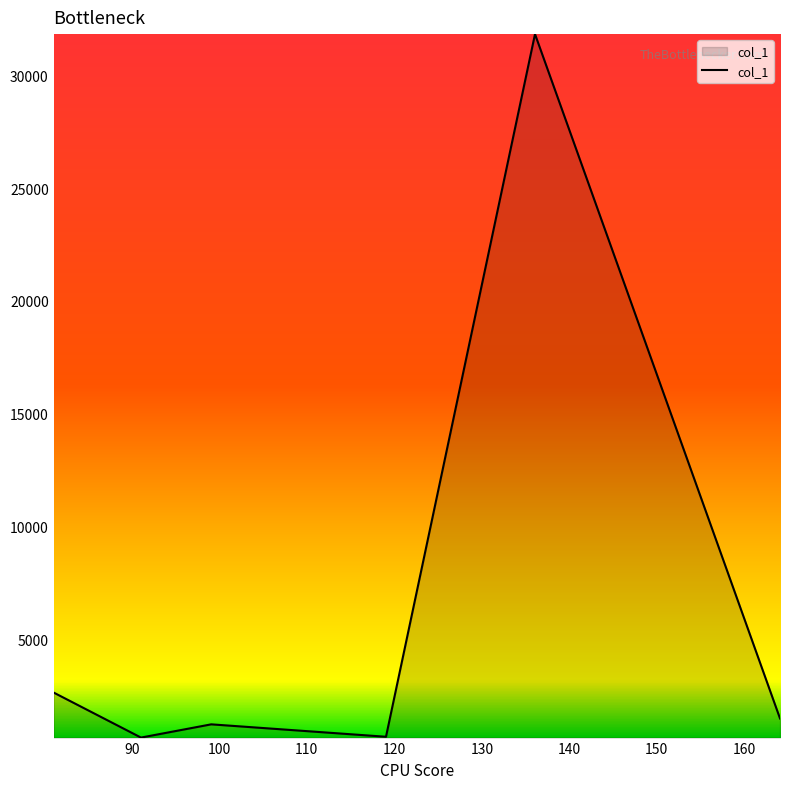

What is the average value?

6412.1